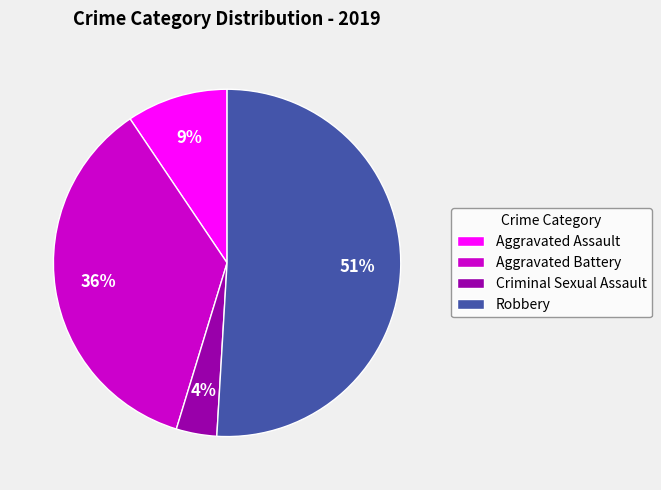

Combined, do Robbery and Criminal Sexual Assault account for over 50%?

Yes